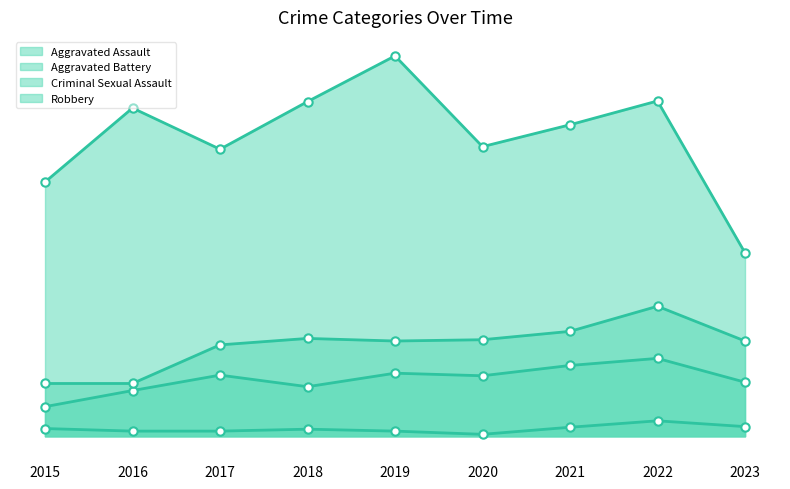

In Aggravated Battery, how many points are lower than both neighbors (excluding endpoints)?

1